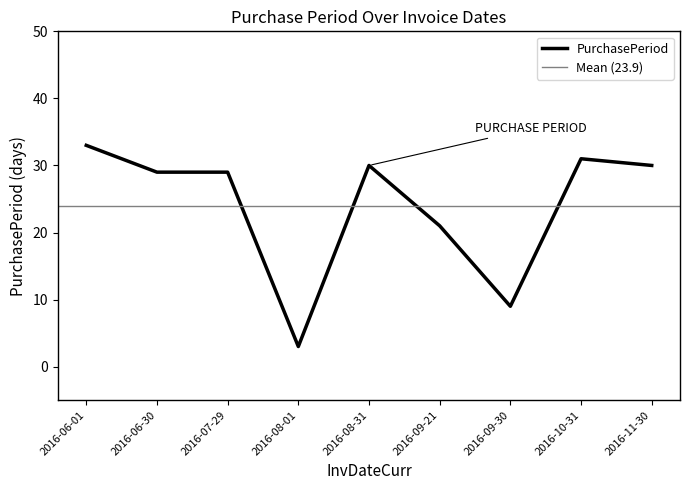

What is the sum of the values at 2016-09-21 and 2016-06-30?

50